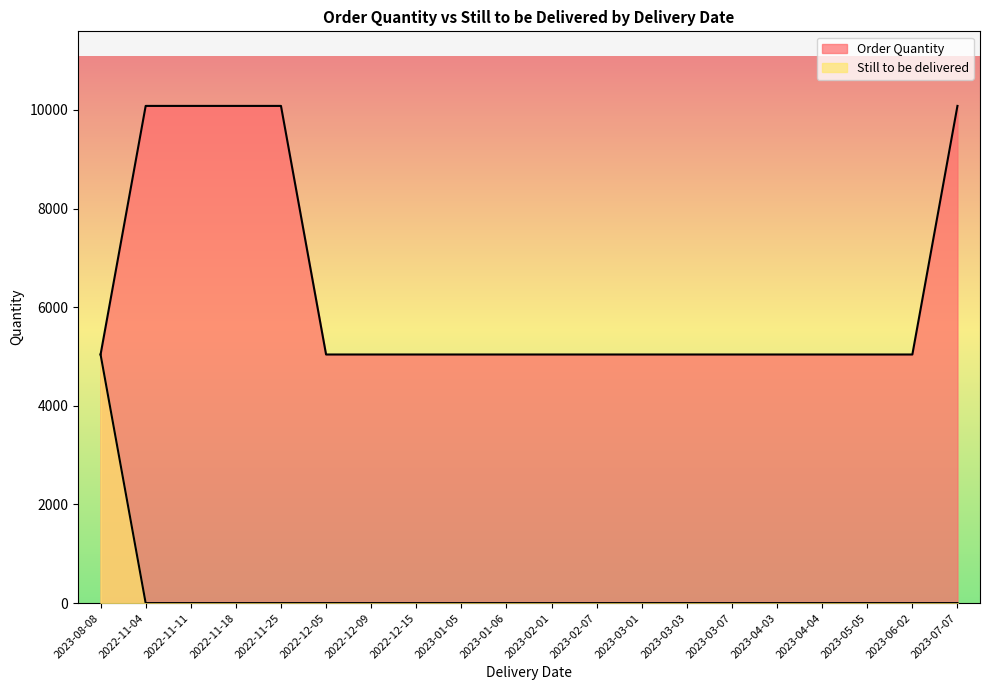

What is the average value of the Still to be delivered series?

252